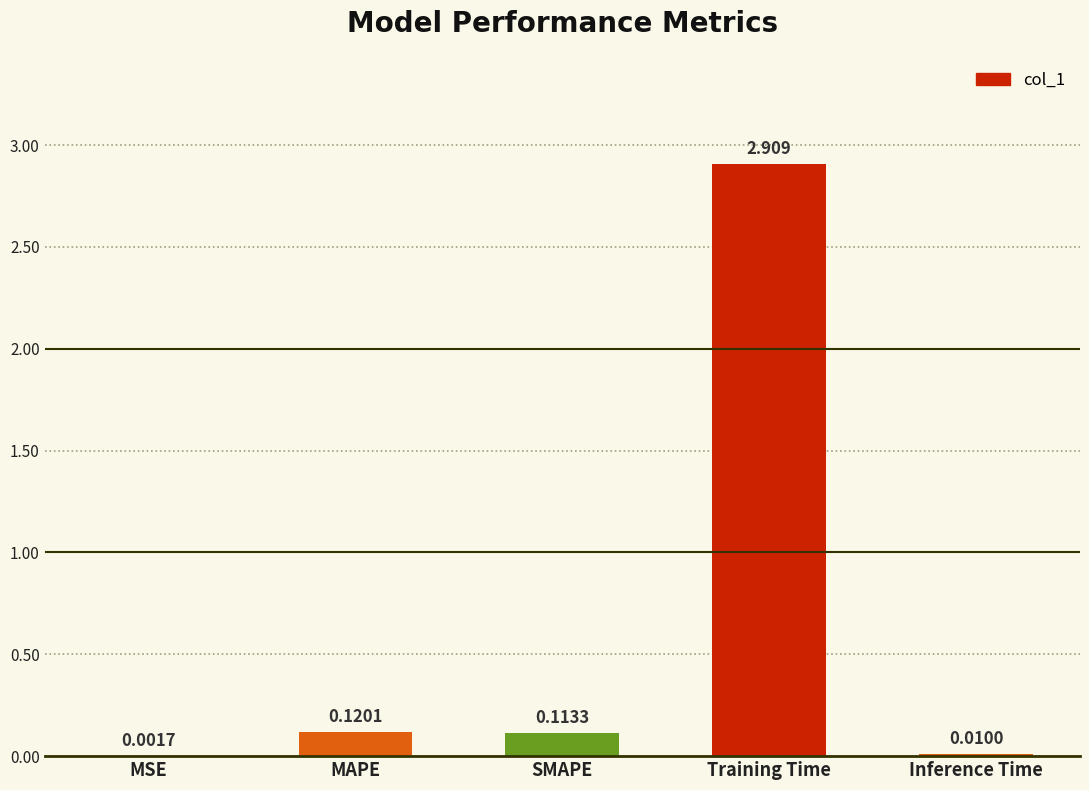

What is the difference between the values at MSE and Training Time?

2.9